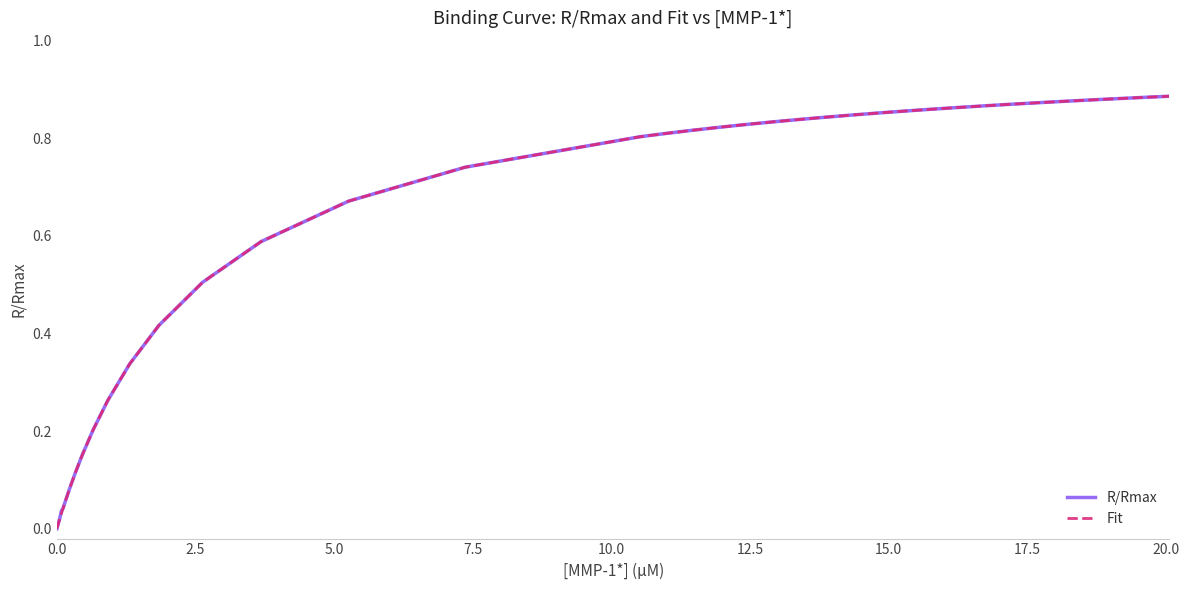

What is the difference between the maximum and minimum values in the Fit series?

0.9